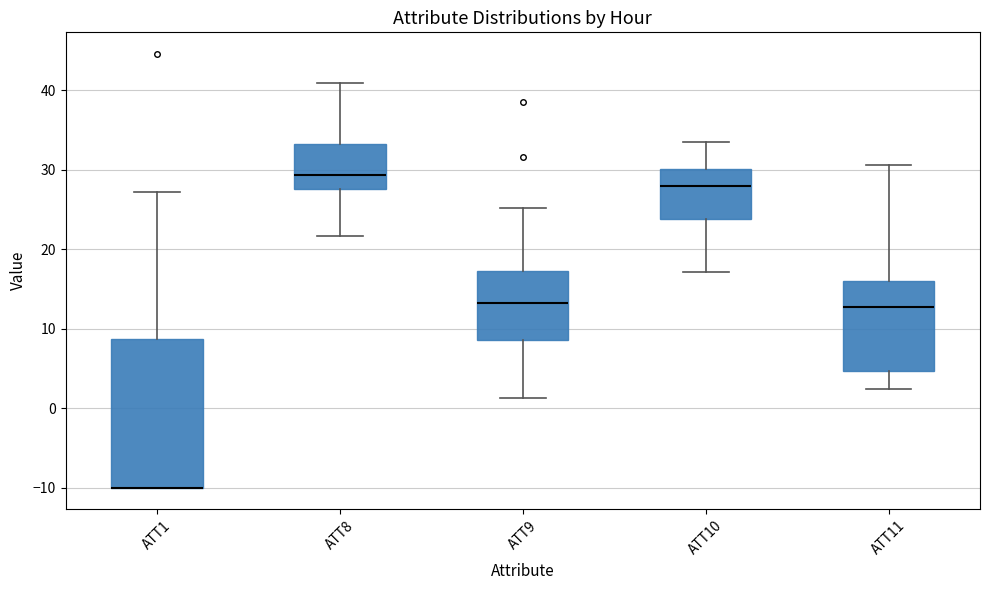

Reading left to right, transcribe this box plot: for each box, give where its median line is, the range the box spans, and where its two whiskers end, as read against the y-axis. The values are not printed on the chart, so give them approximately, as read against the axis.

ATT1: median -10 (drawn on the box's lower edge), box -10 to 9, whiskers -10 to 27
ATT8: median 29, box 28 to 33, whiskers 22 to 41
ATT9: median 13, box 9 to 17, whiskers 1 to 25
ATT10: median 28, box 24 to 30, whiskers 17 to 33
ATT11: median 13, box 5 to 16, whiskers 2 to 31